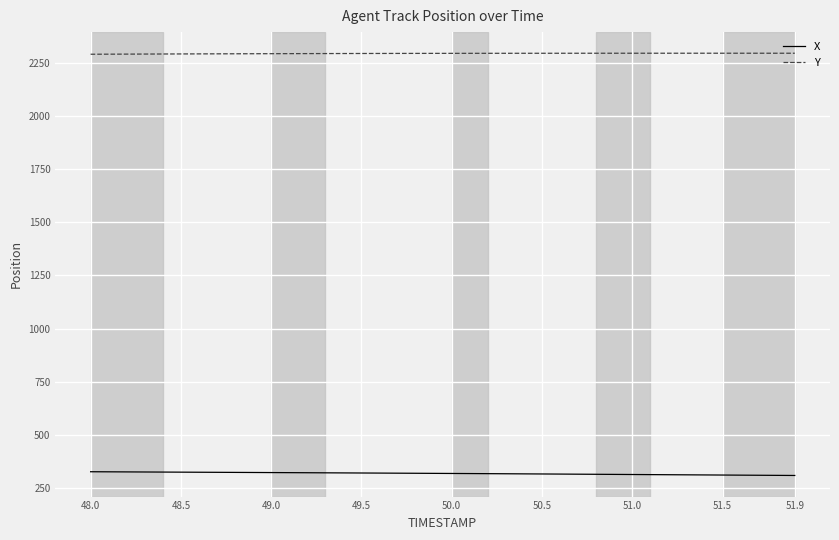

List the series in order of their overall mean, lowest first.

X, Y